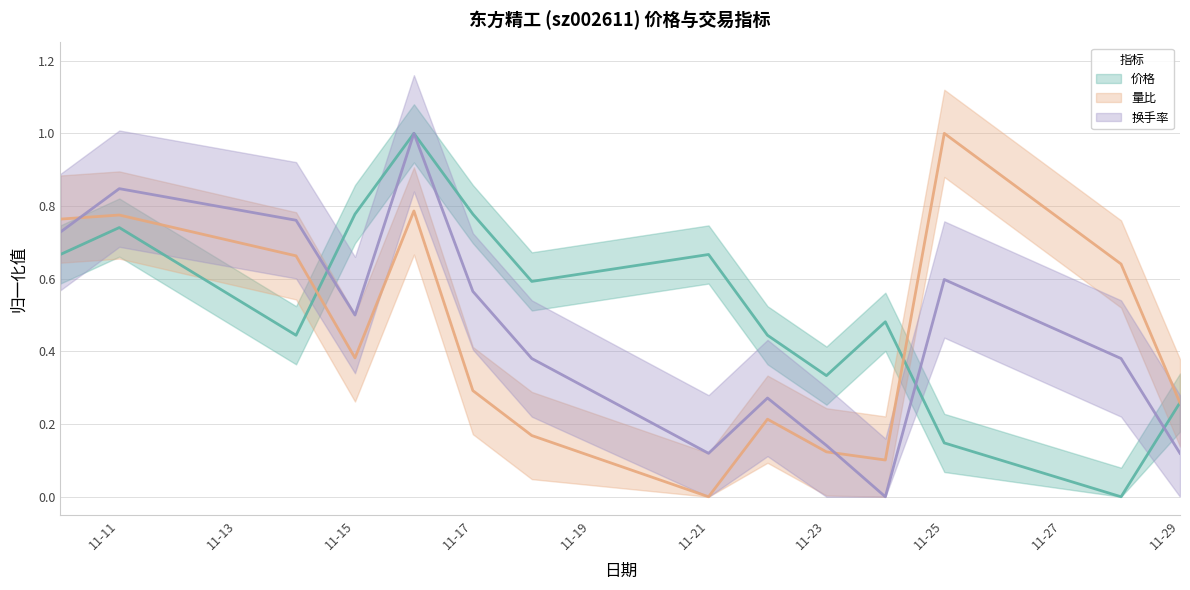

Which label corresponds to the largest value in the chart?

2022-11-16